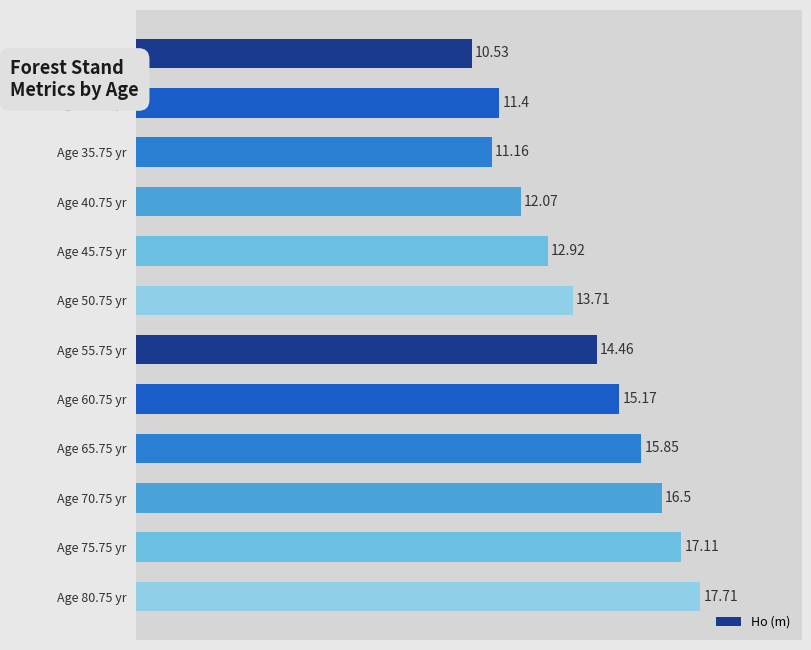

Approximately how many times larger is the value at Age 45.75 yr compared to Age 60.75 yr?

0.9